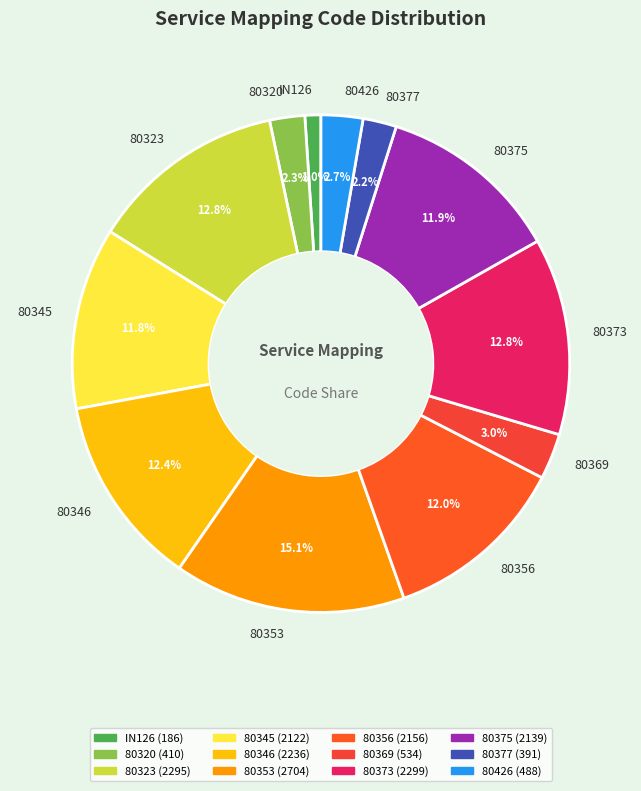

To the nearest percent, what is the difference between the largest and smallest slice percentages?

14%